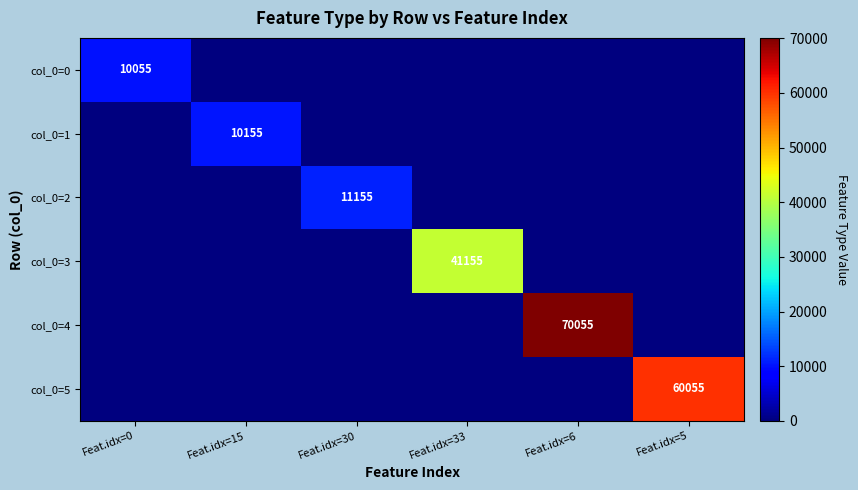

The value of col_0=0 at Feat.idx=0 is 15352. True or false?

False